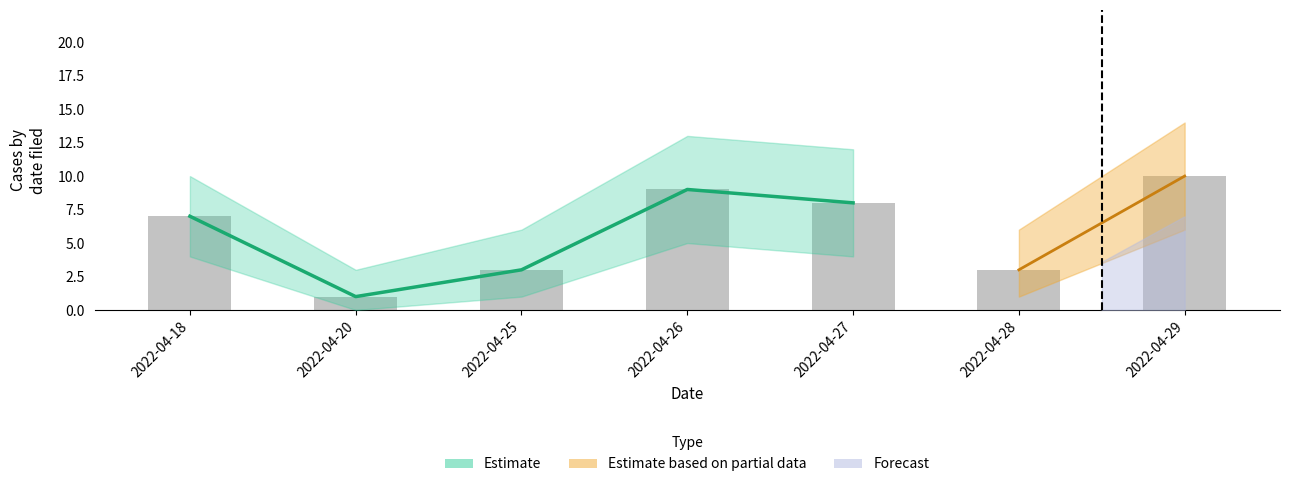

What is the difference between the second highest and second lowest values in the Lower Bound series?

4